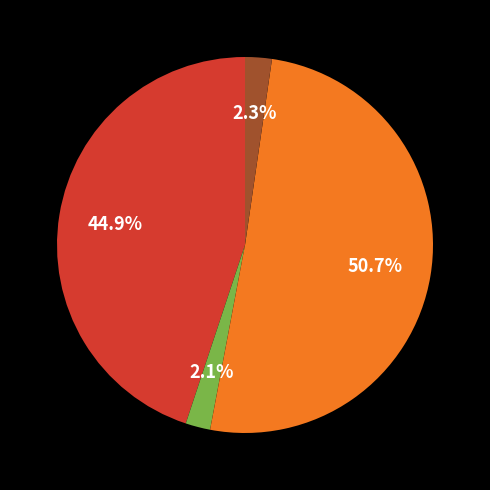

Is there any slice that represents more than half of the pie?

Yes